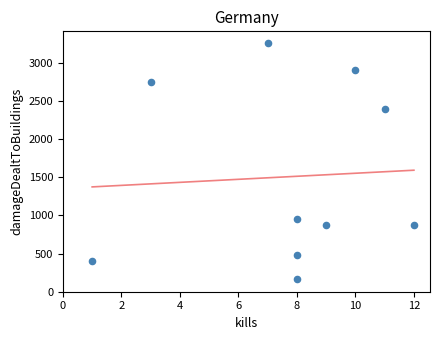

What is the range of X values (max minus min)?

11